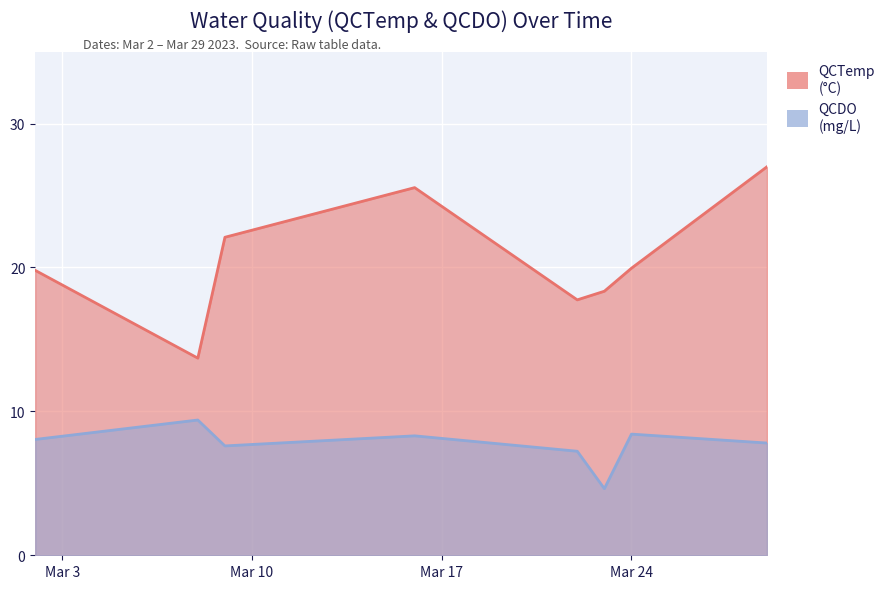

What is the sum of the QCTemp values at 2023-03-08 and 2023-03-23?

32.0